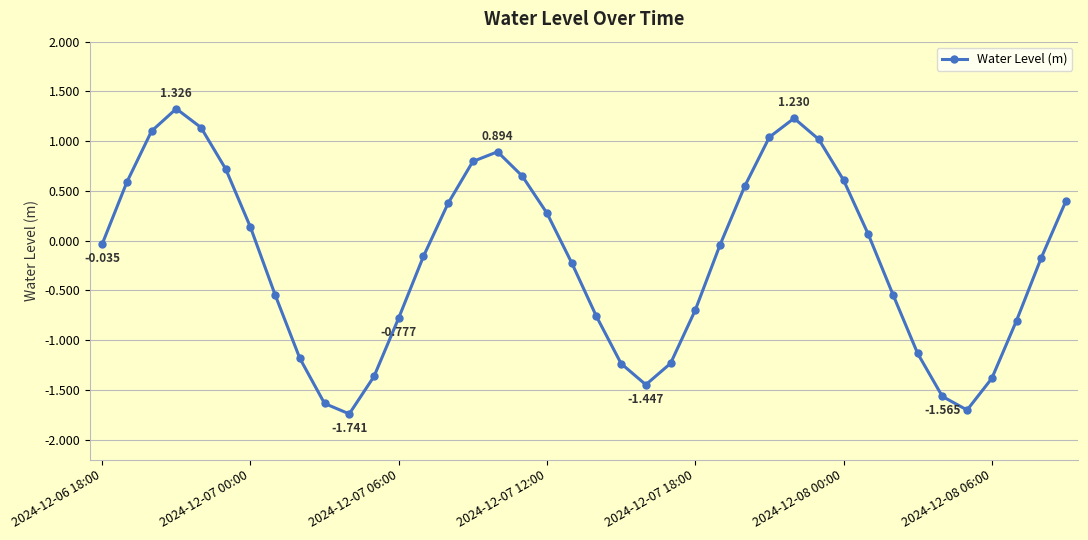

True or false: there are more than 0 points higher than both neighbors.

True